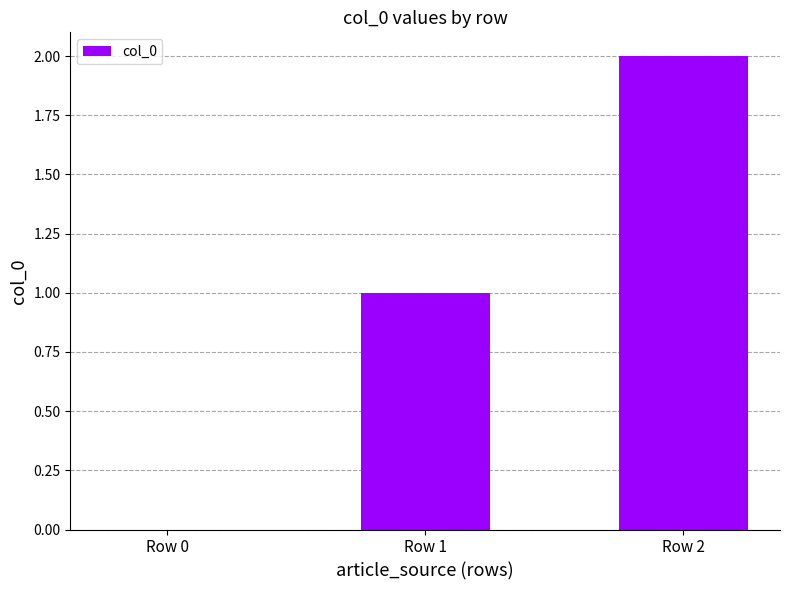

Which category has the highest value across all series?

Row 2